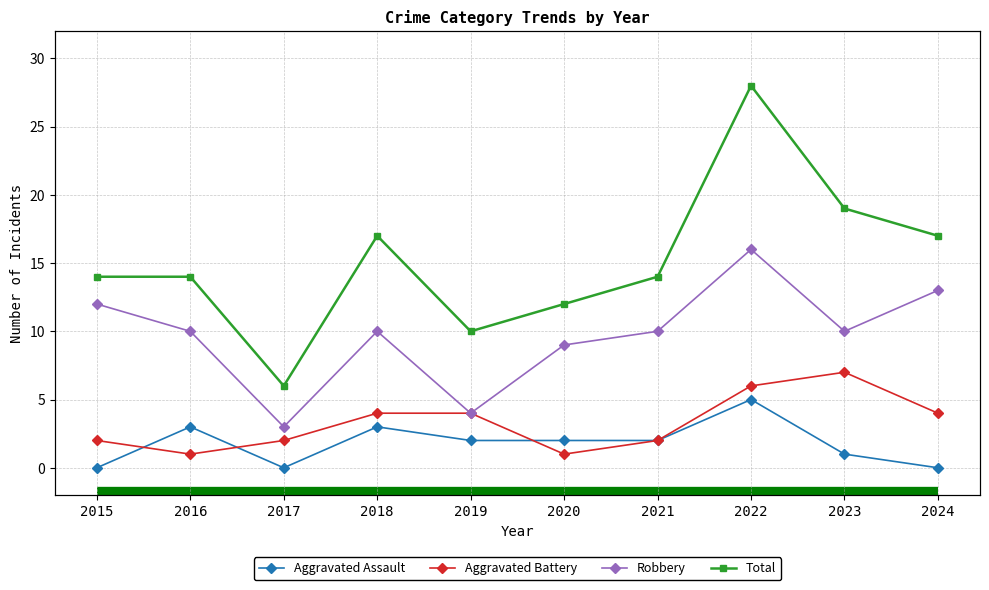

What is the sum of all Aggravated Battery values?

33